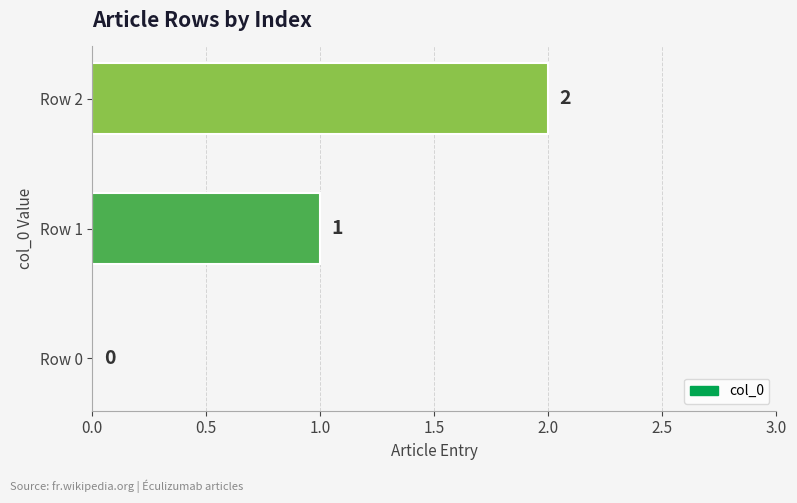

What is the sum of all values?

3